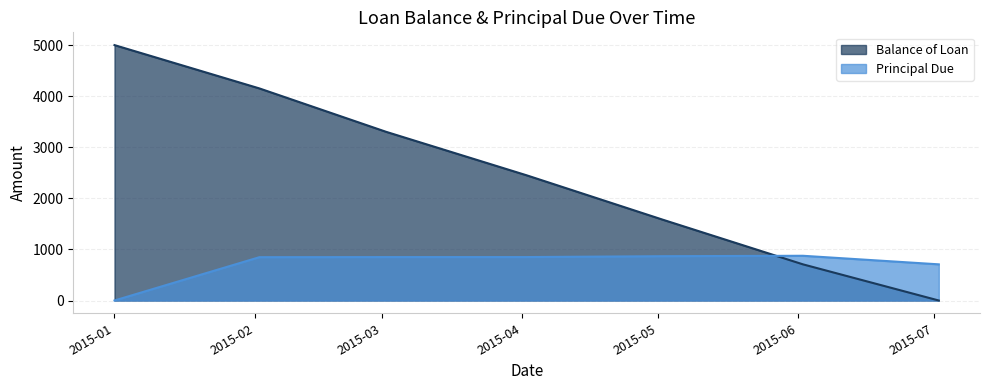

Which series has the widest spread of values?

Balance of Loan